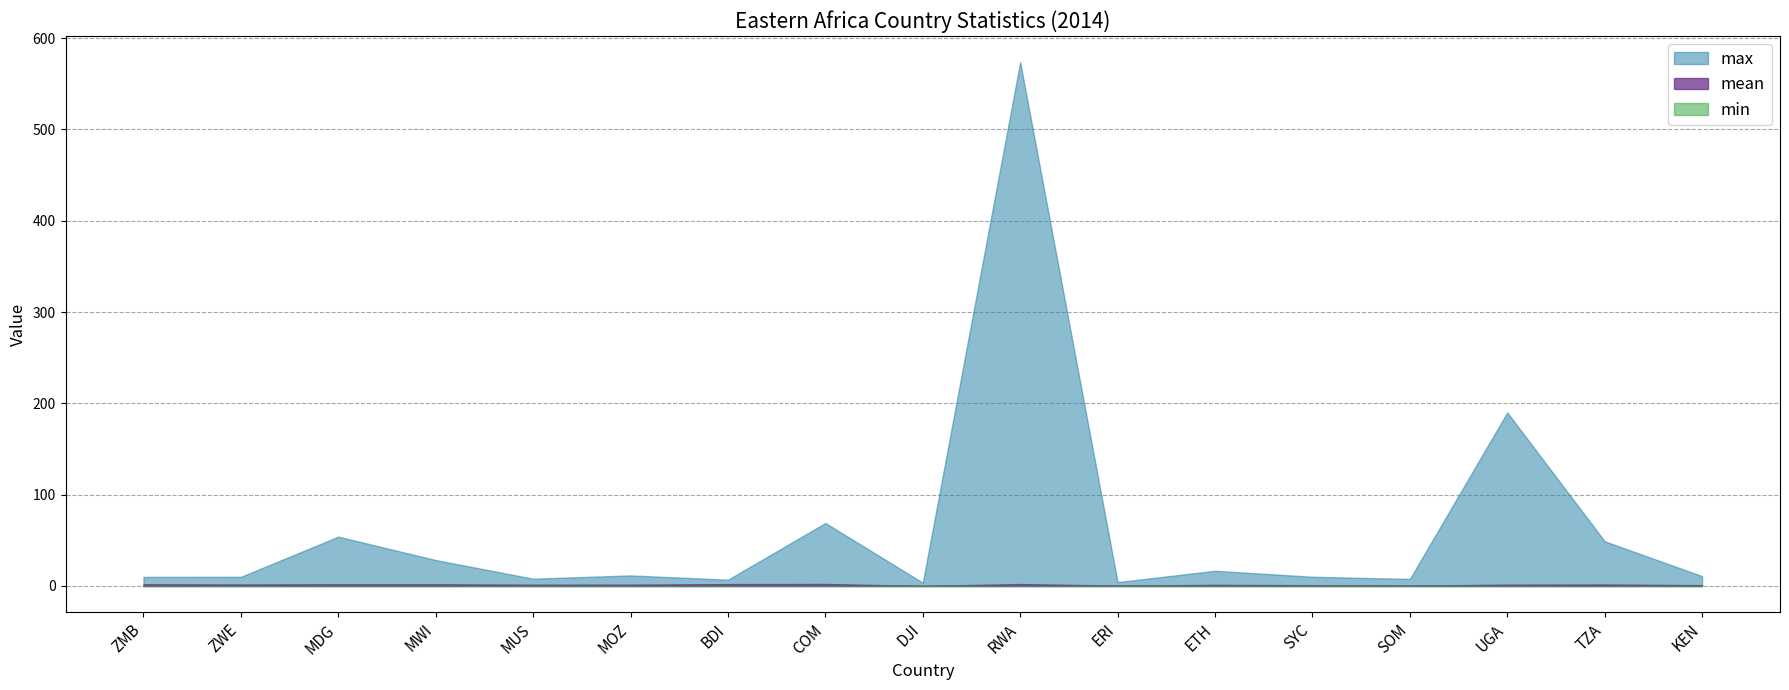

True or false: max has a value of 13.8 at COM.

False